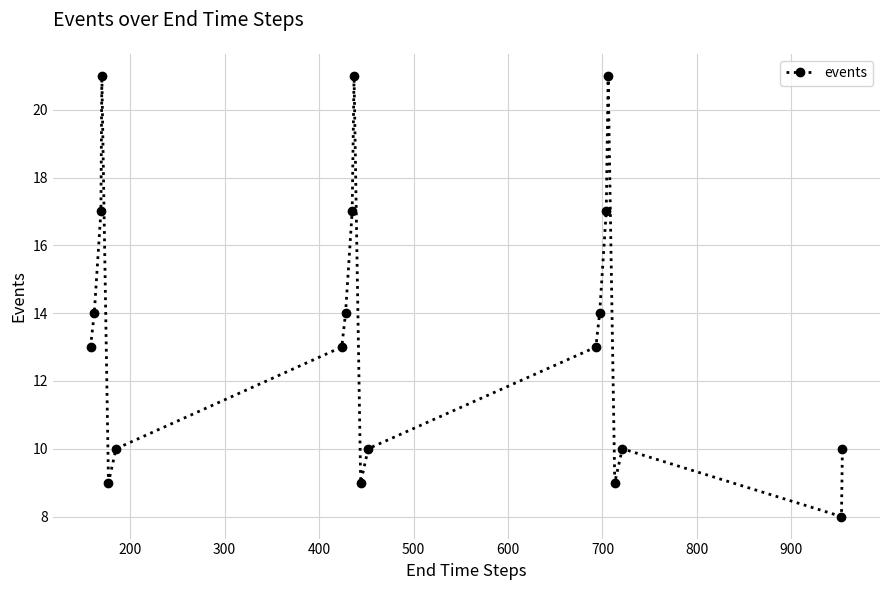

True or false: there are more than 0 points higher than both neighbors.

True